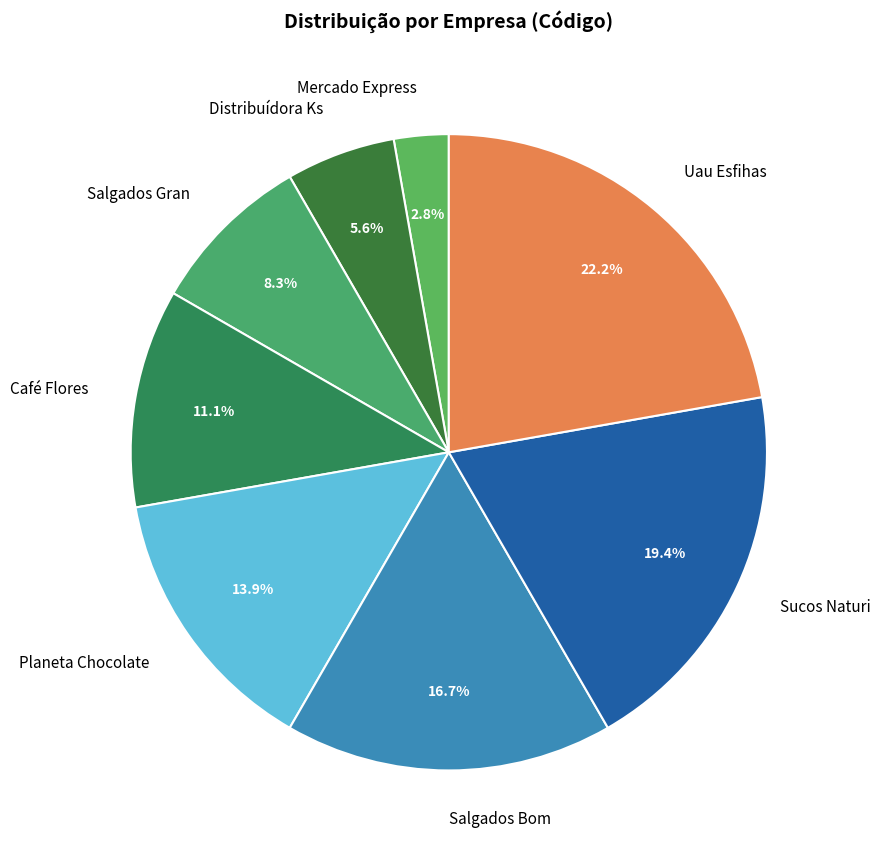

How many slices are in this pie chart?

8